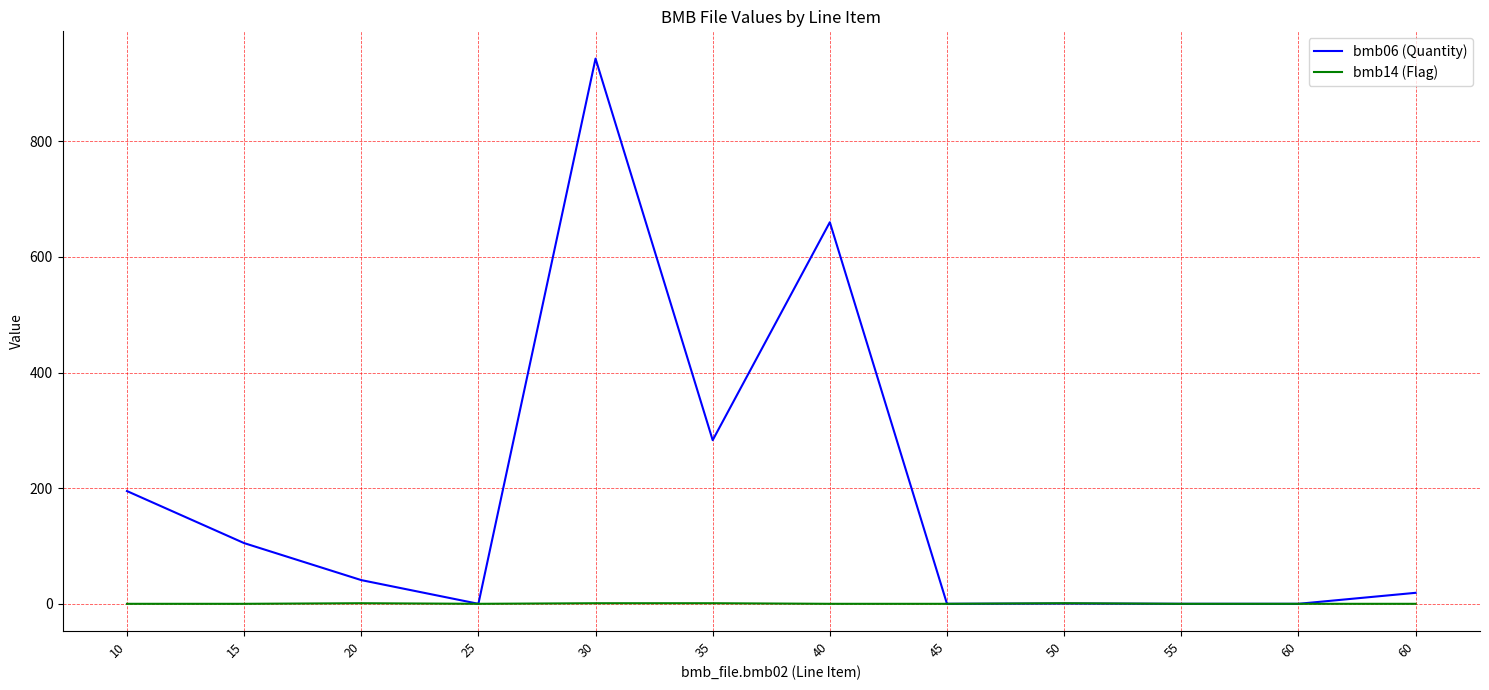

What is the maximum value for bmb14 (Flag)?

1.0